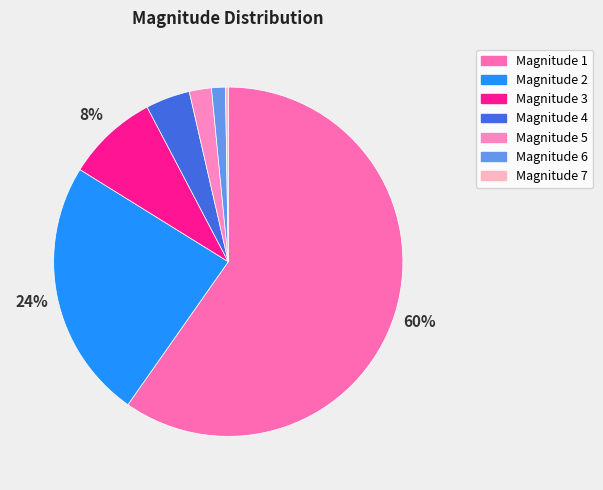

How many slices are in this pie chart?

7